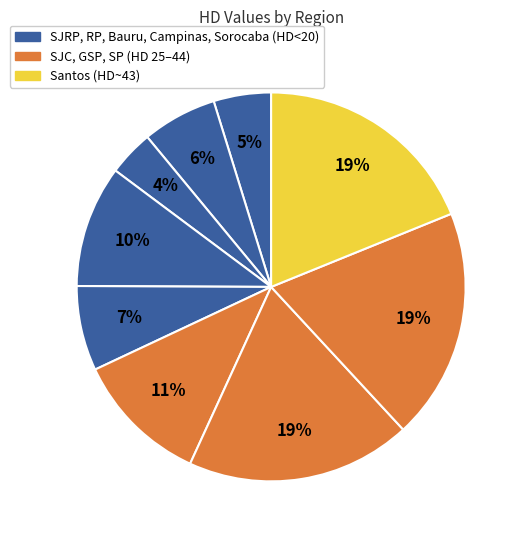

What is the smallest slice in the pie chart?

Bauru